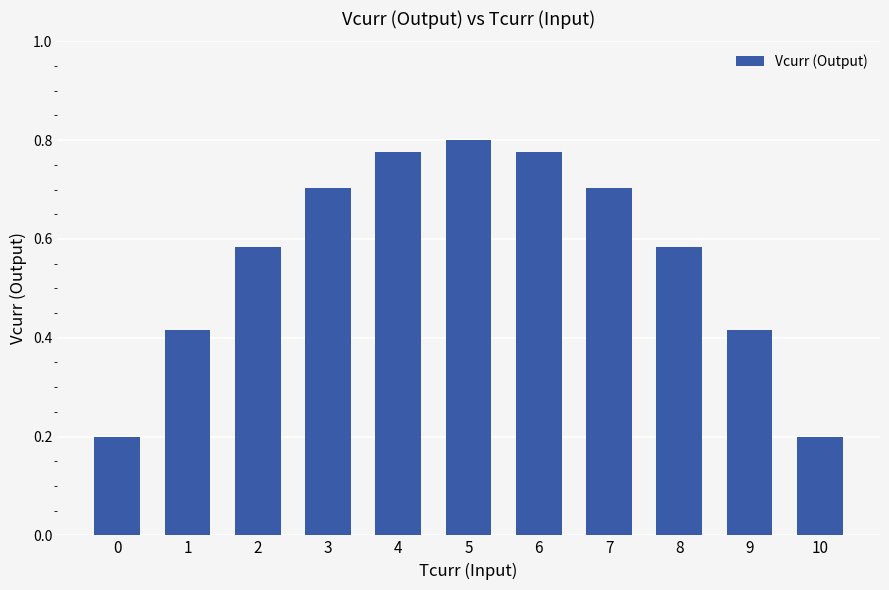

How many series are shown in this chart?

1